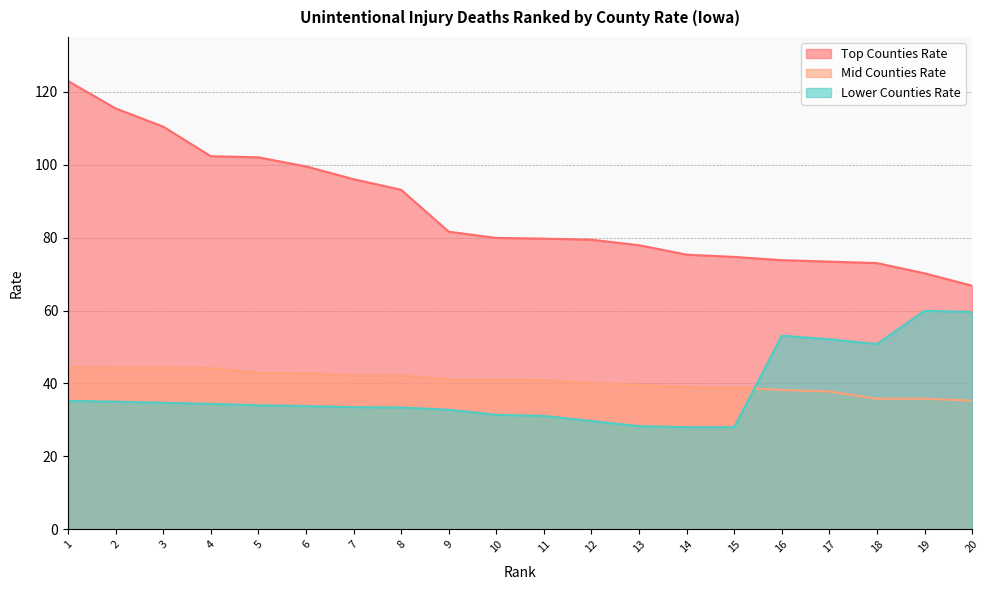

What is the difference between the Mid Counties Rate values at 16 and 10?

2.9